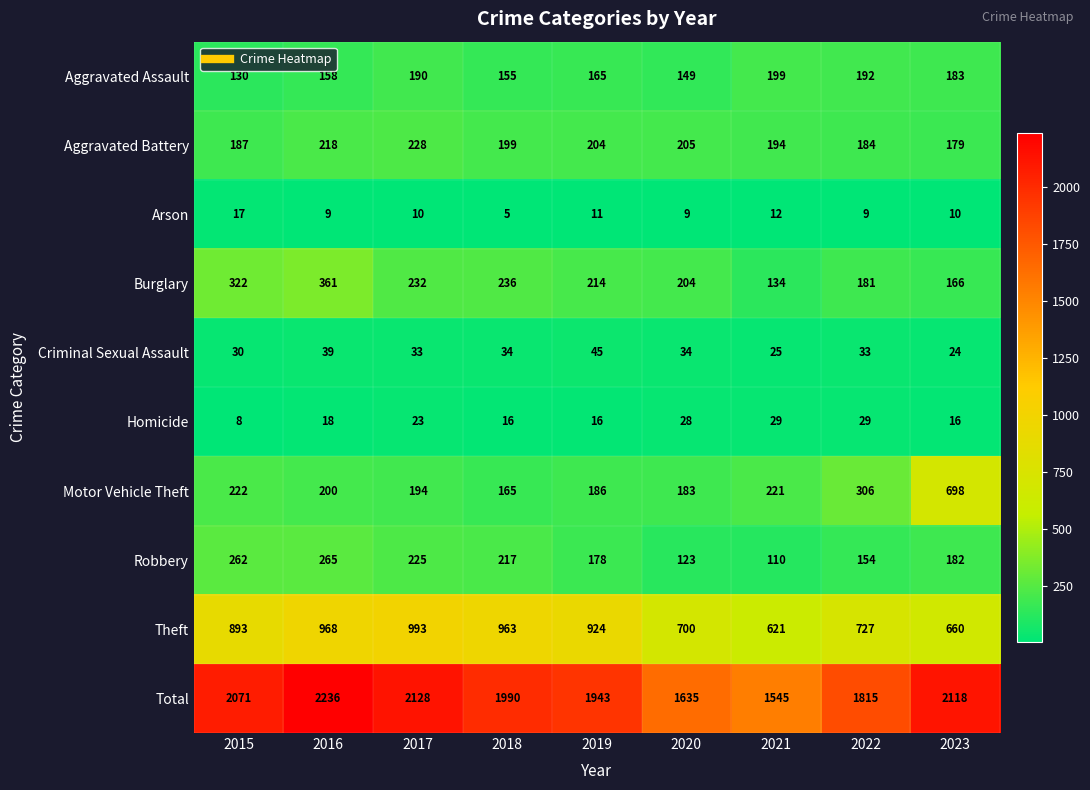

What is the maximum value shown in the chart?

2236